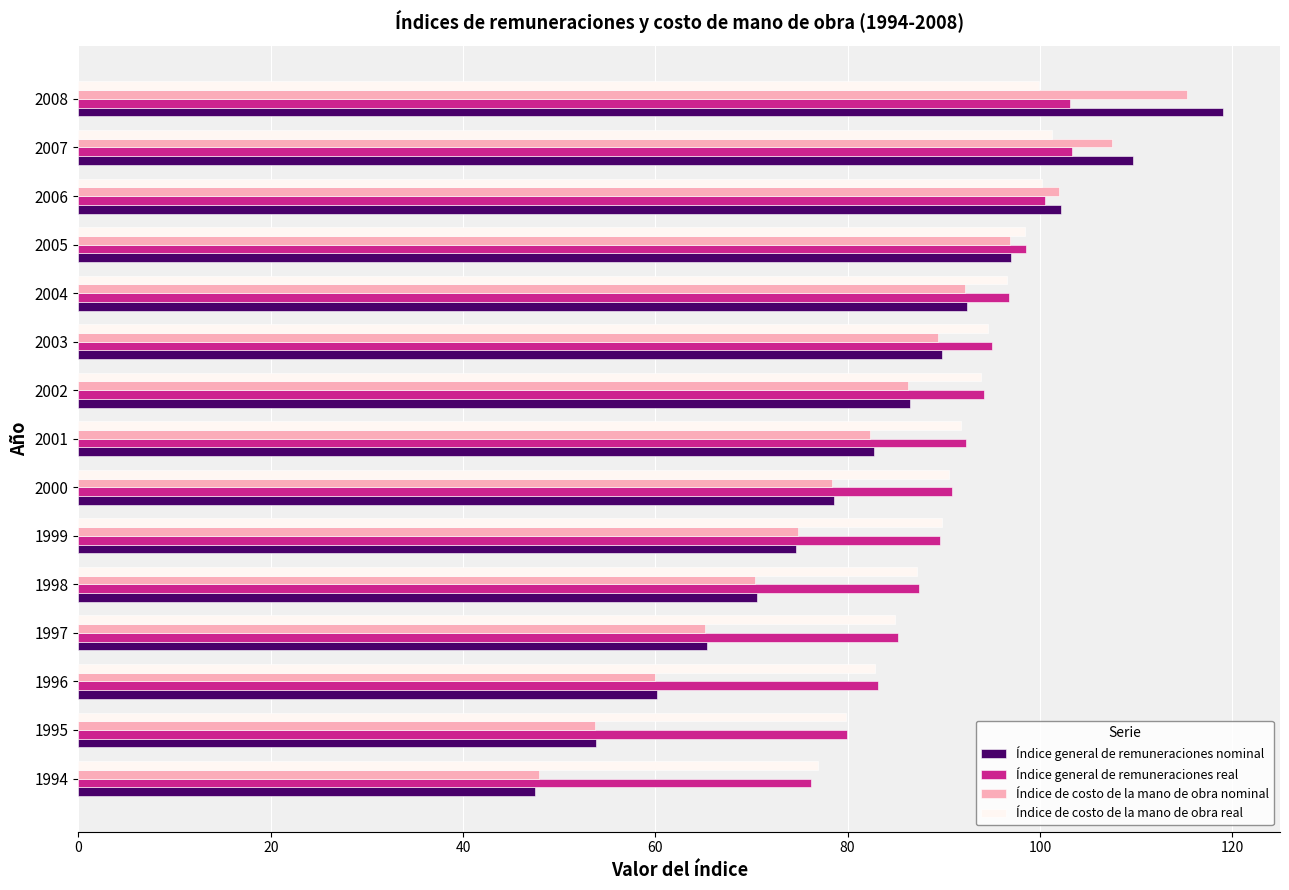

Count the number of categories in the chart.

15